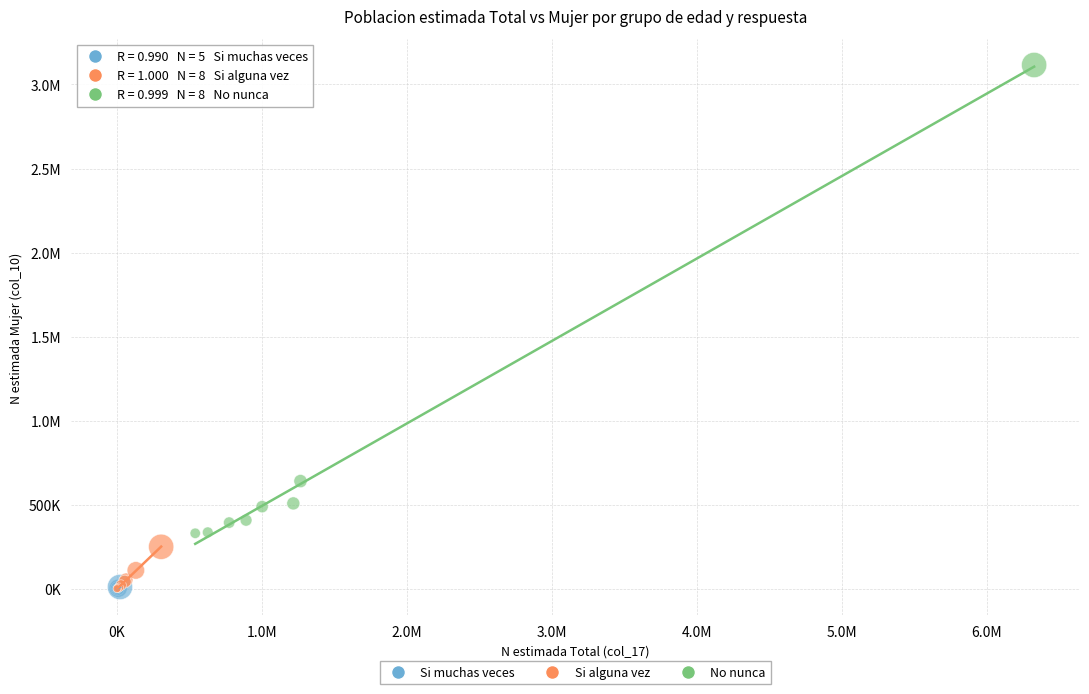

What are all the series names shown in the legend?

Si muchas veces, Si alguna vez, No nunca